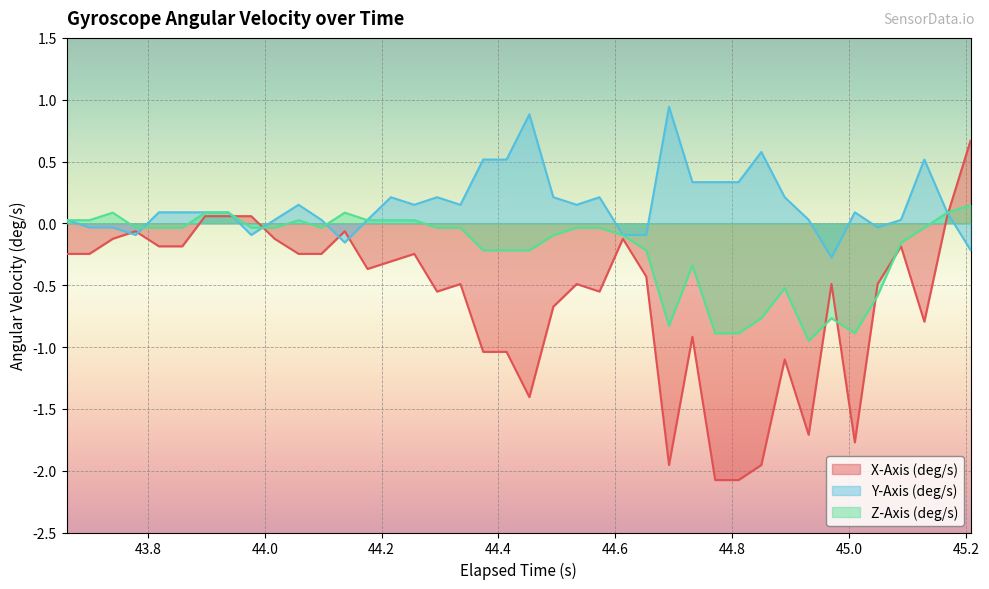

Which series has the largest total across all categories?

Y-Axis (deg/s)